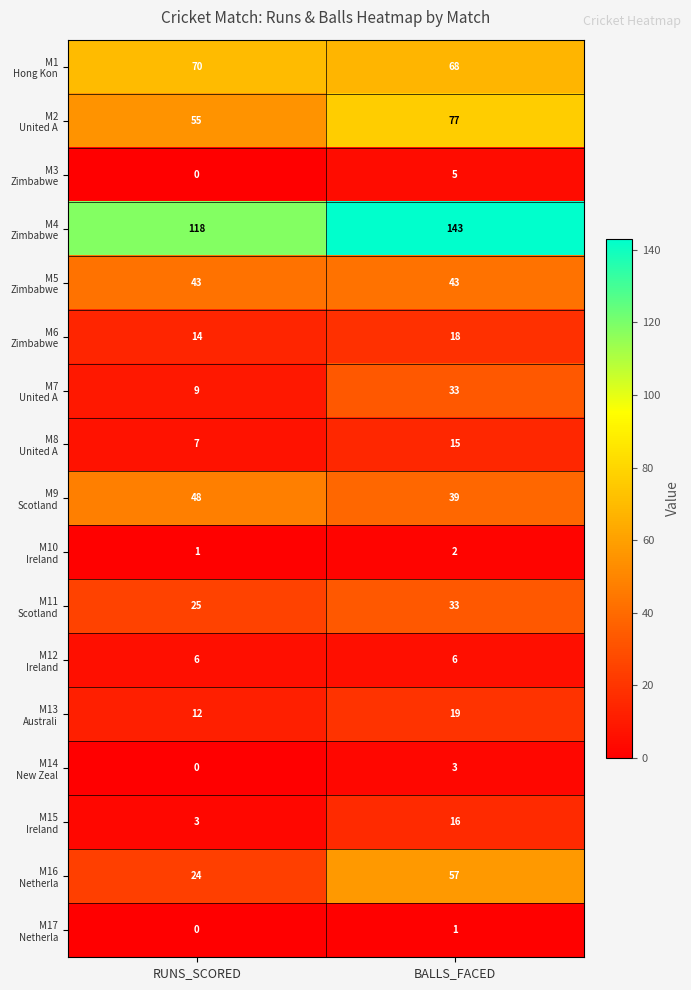

What is the spread (max minus min) of values at RUNS_SCORED?

118